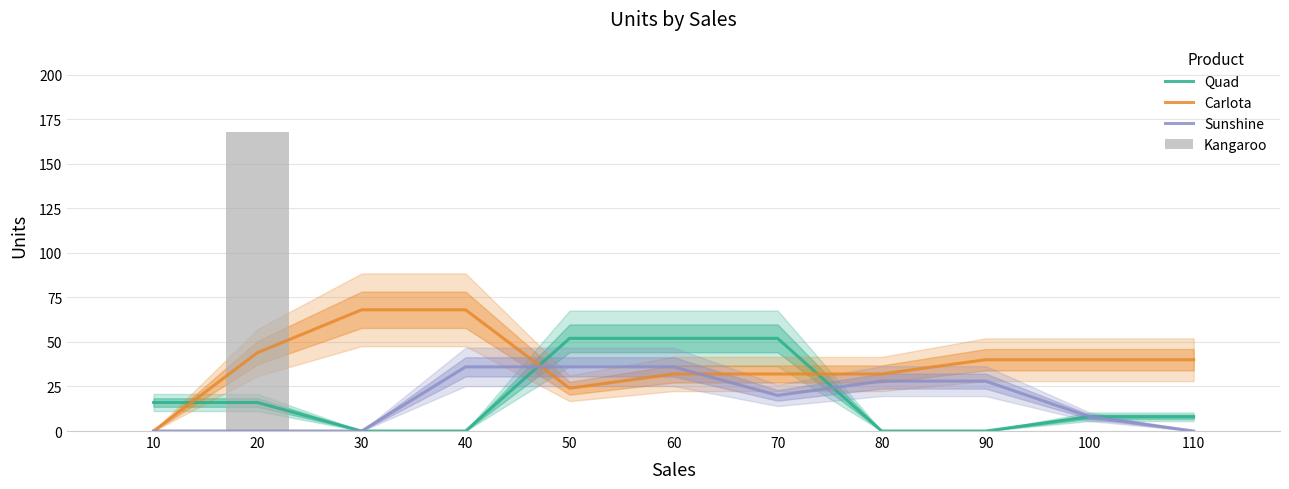

Is the value of Sunshine at 40 greater than the value of Kangaroo at 90?

Yes